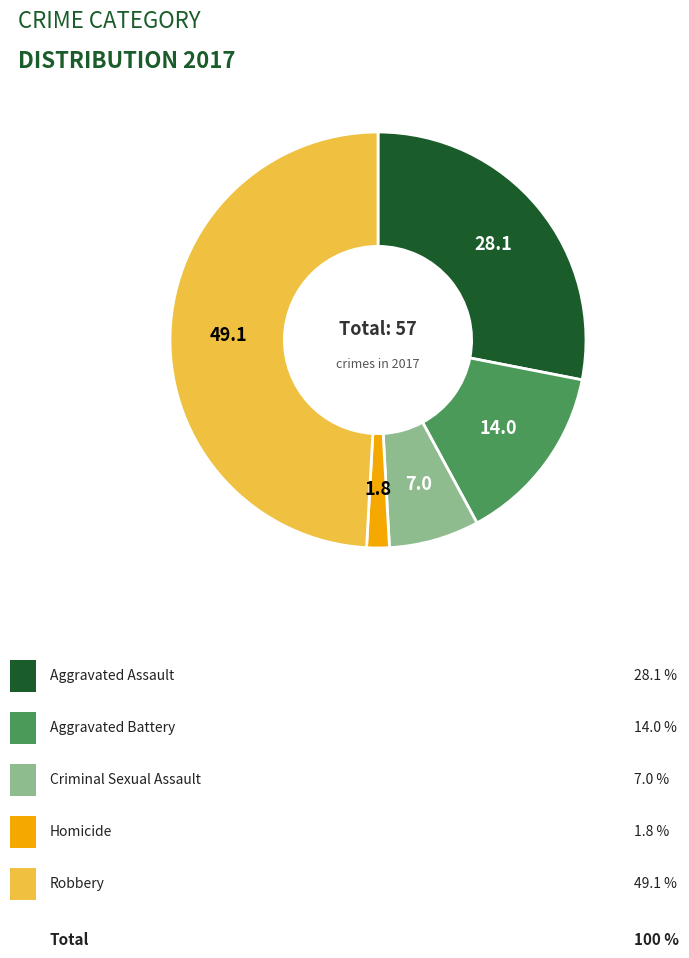

Is there any slice that represents more than half of the pie?

No